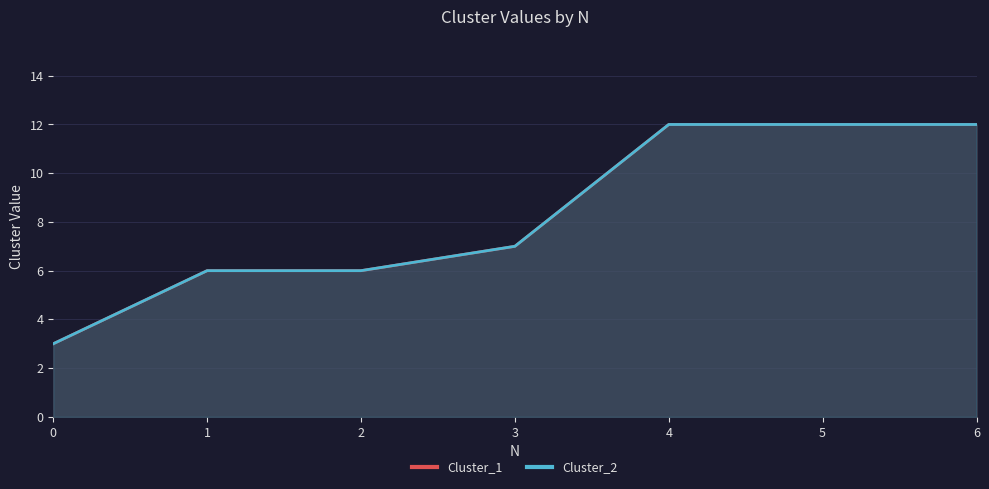

At how many categories does at least one series exceed 10?

3